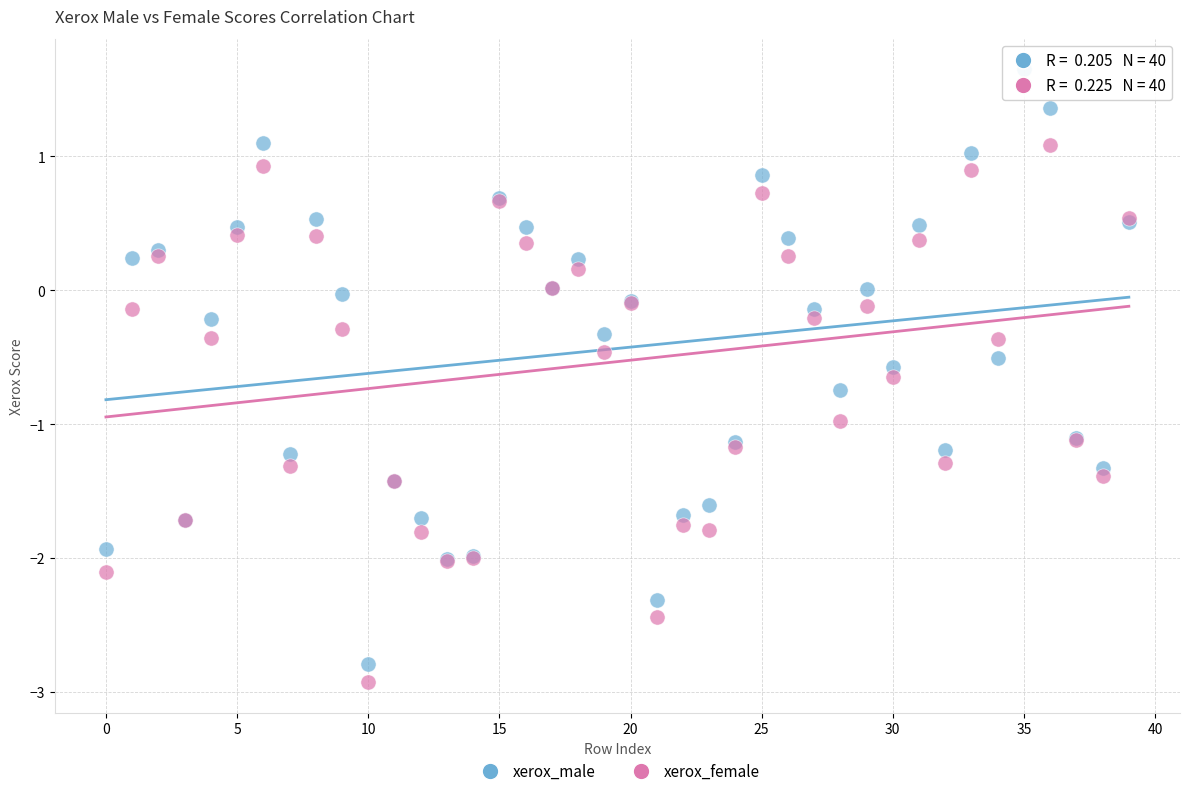

Which series has the largest Y range (max minus min)?

xerox_female